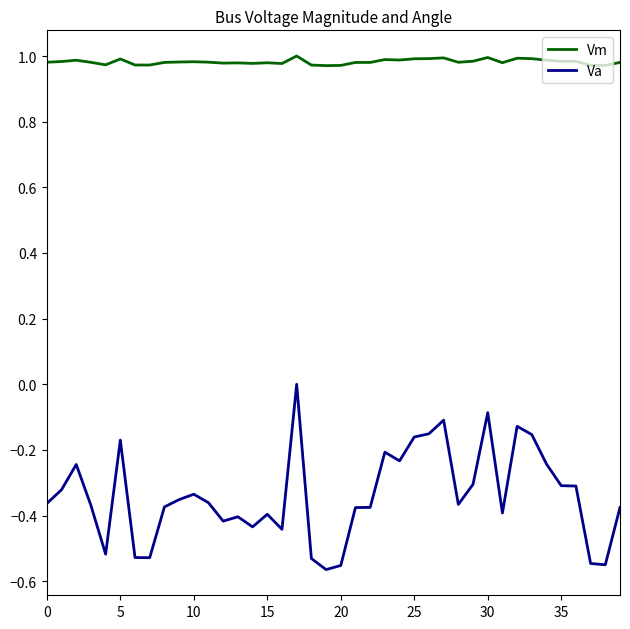

Which series has the largest total across all categories?

Vm